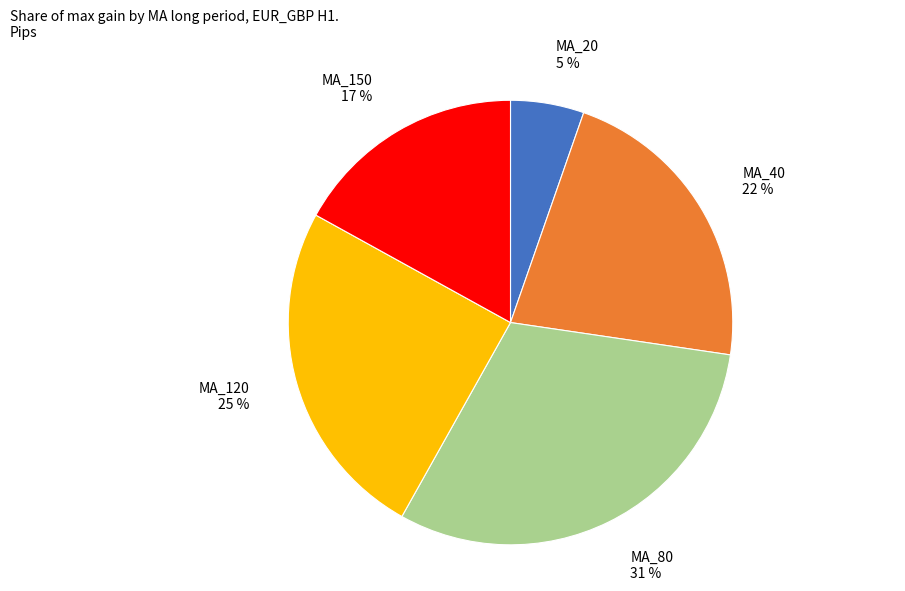

Between MA_120 and MA_20, which is larger?

MA_120